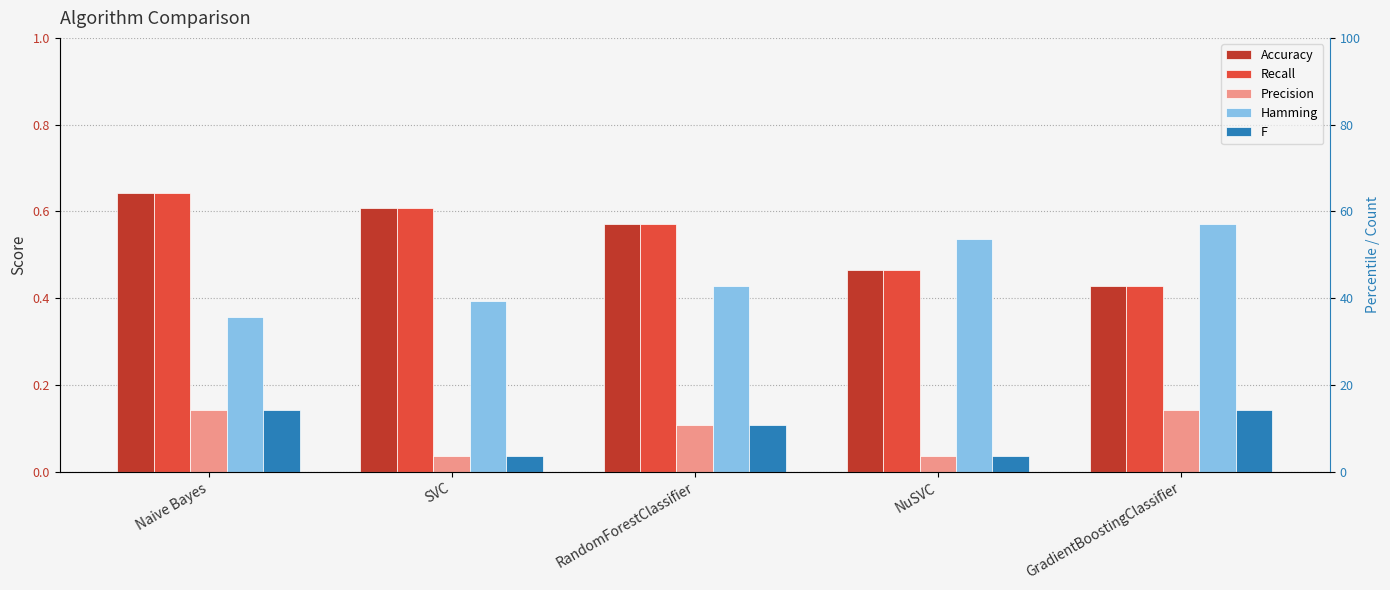

Does the chart contain stacked bars?

No